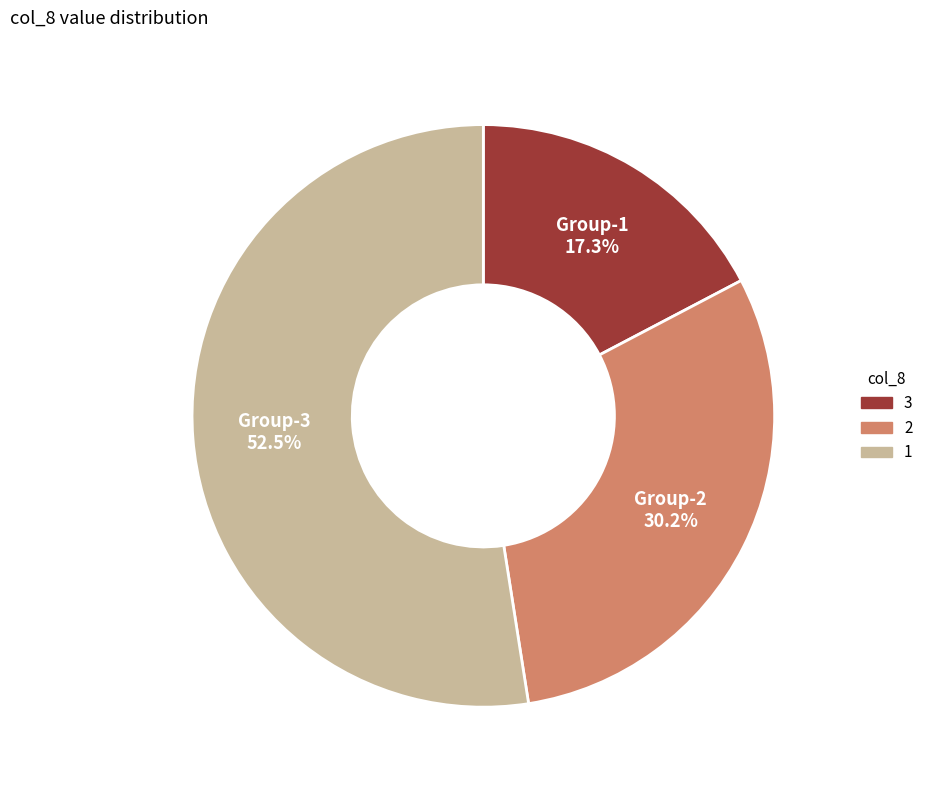

Does Group-3 account for over 50% of the chart?

Yes